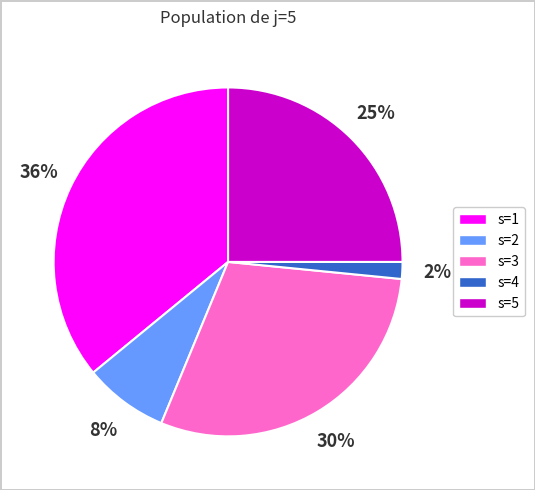

To the nearest percent, what percentage of the pie is s=5?

25%